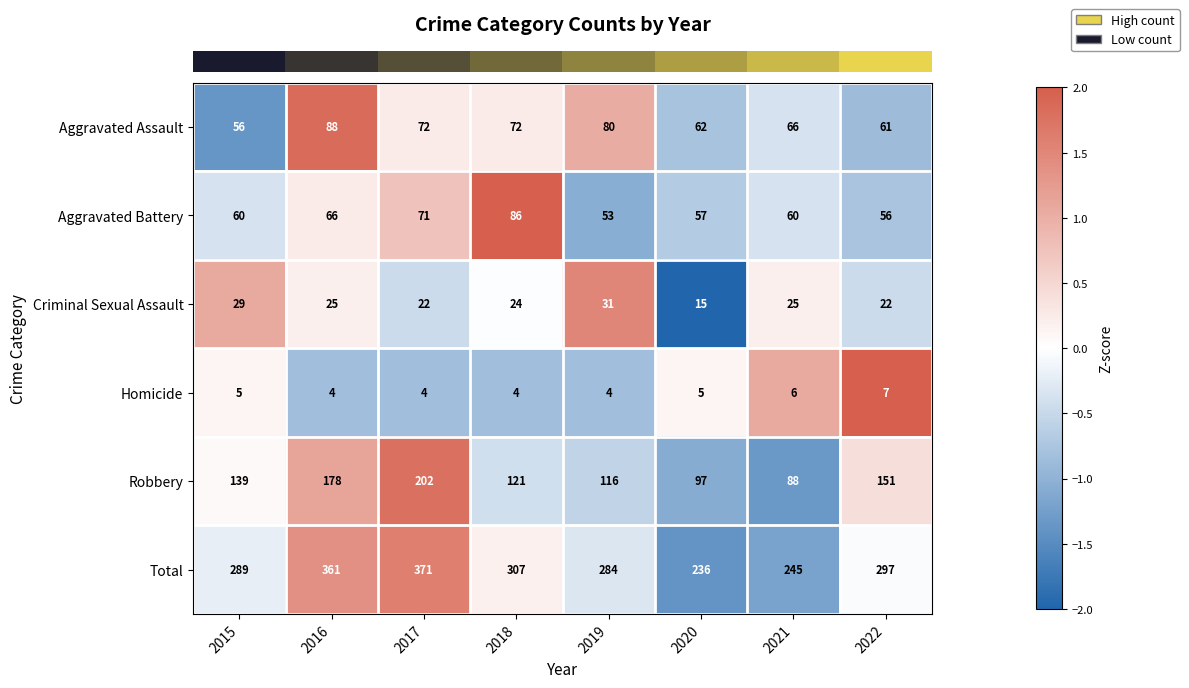

Count the number of categories in the chart.

8